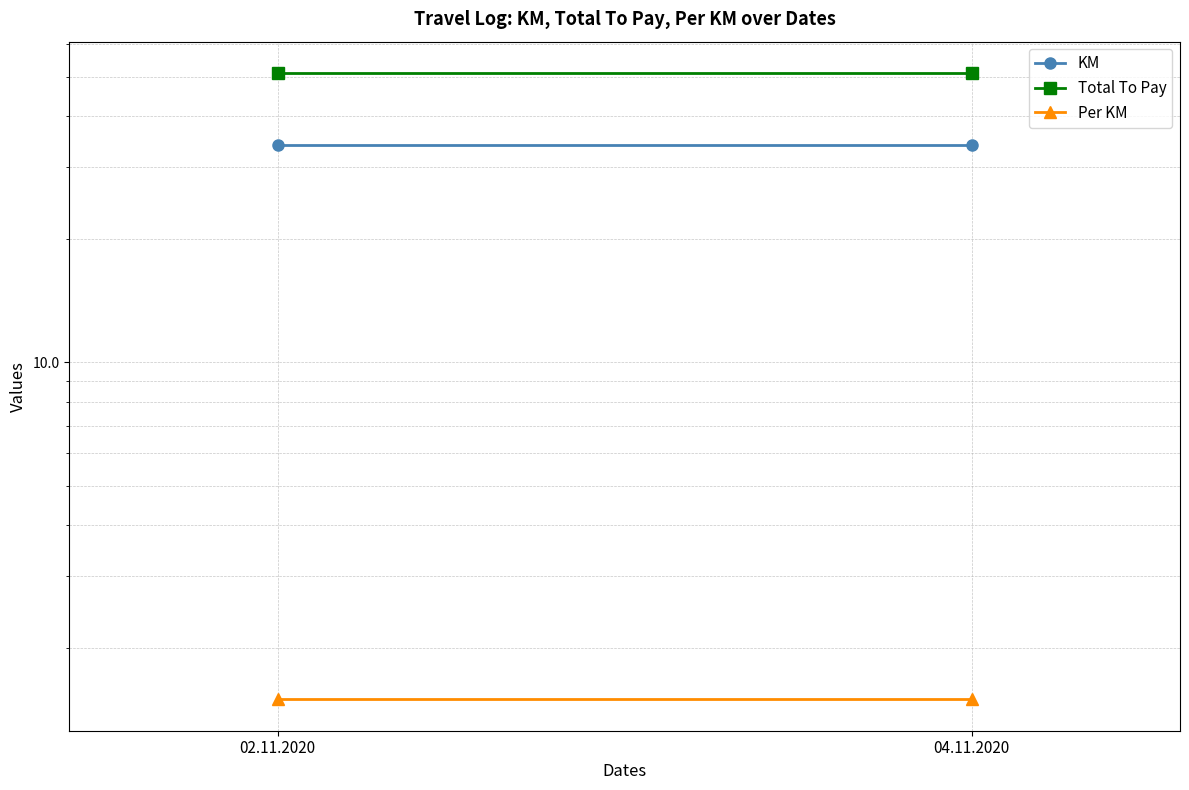

List the labels in order of Per KM value, largest first.

02.11.2020, 04.11.2020